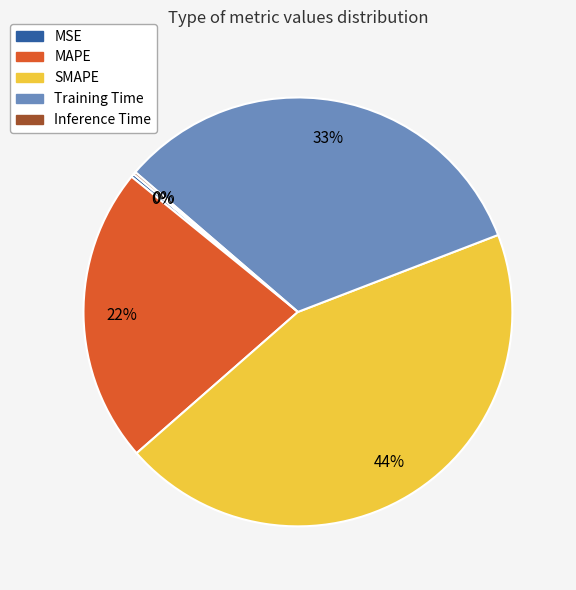

Which slice is the largest?

SMAPE